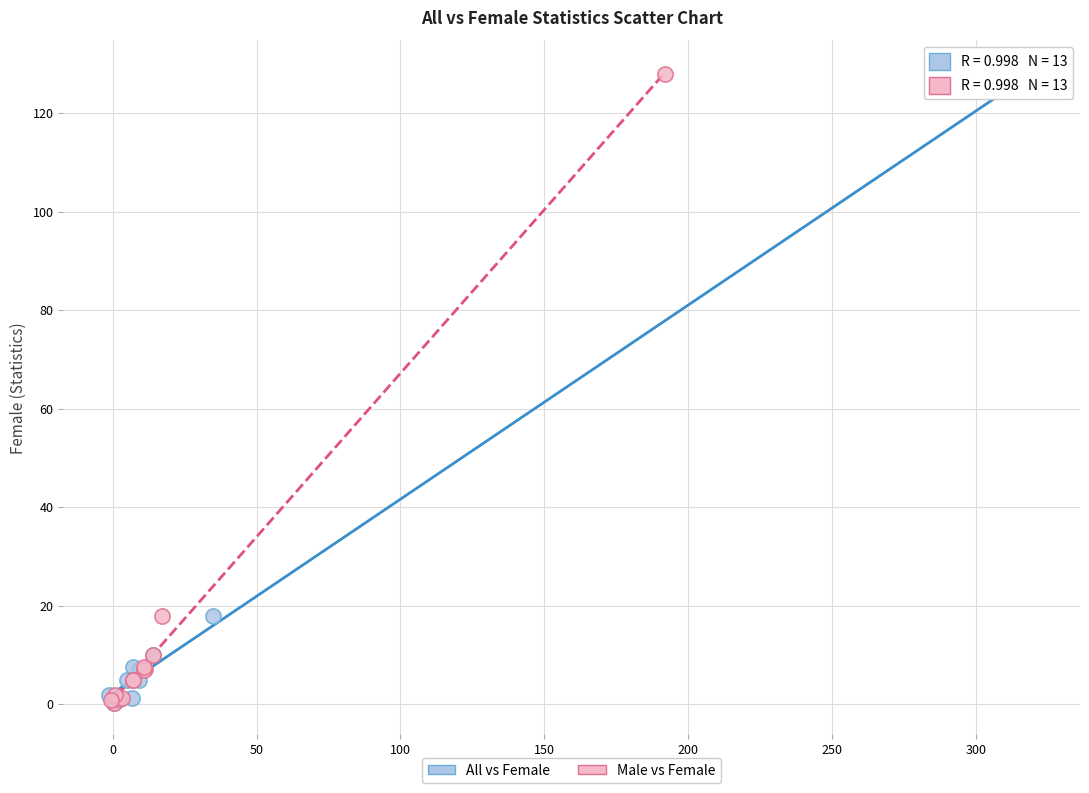

What are all the series names shown in the legend?

All vs Female, Male vs Female